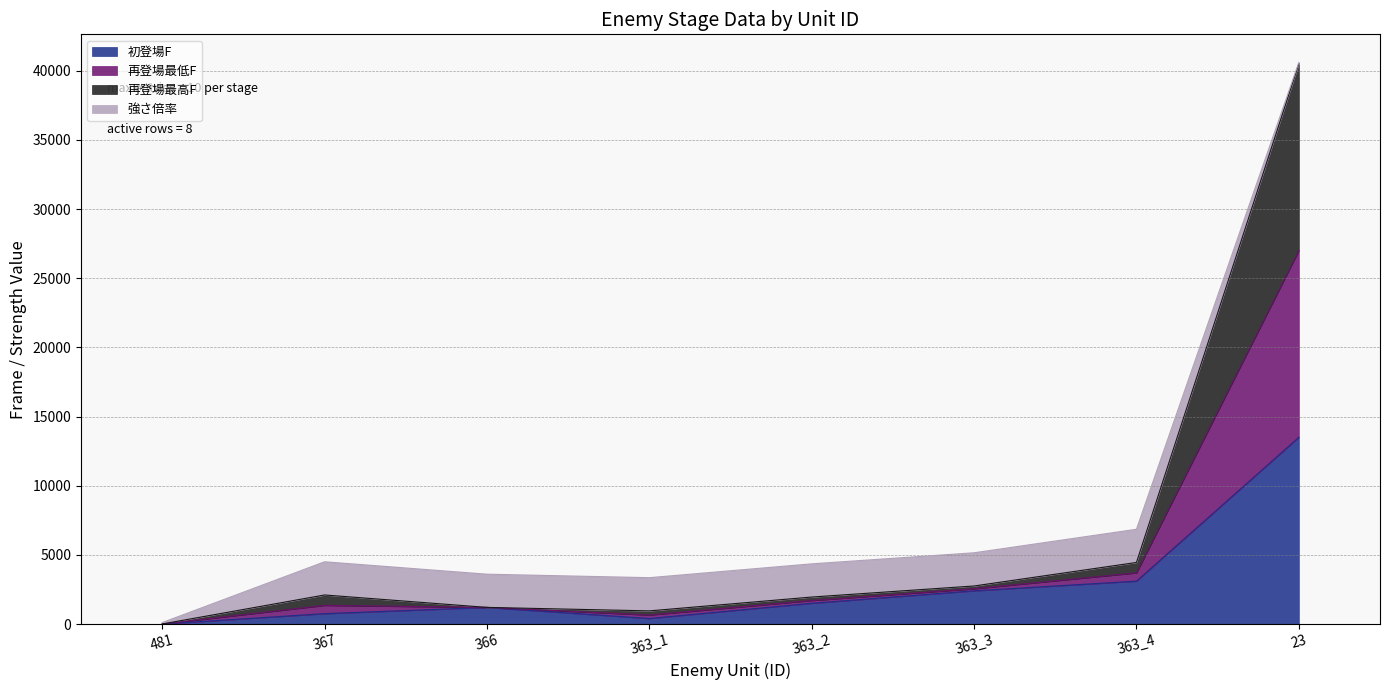

At which category is the sum across all series the highest?

23